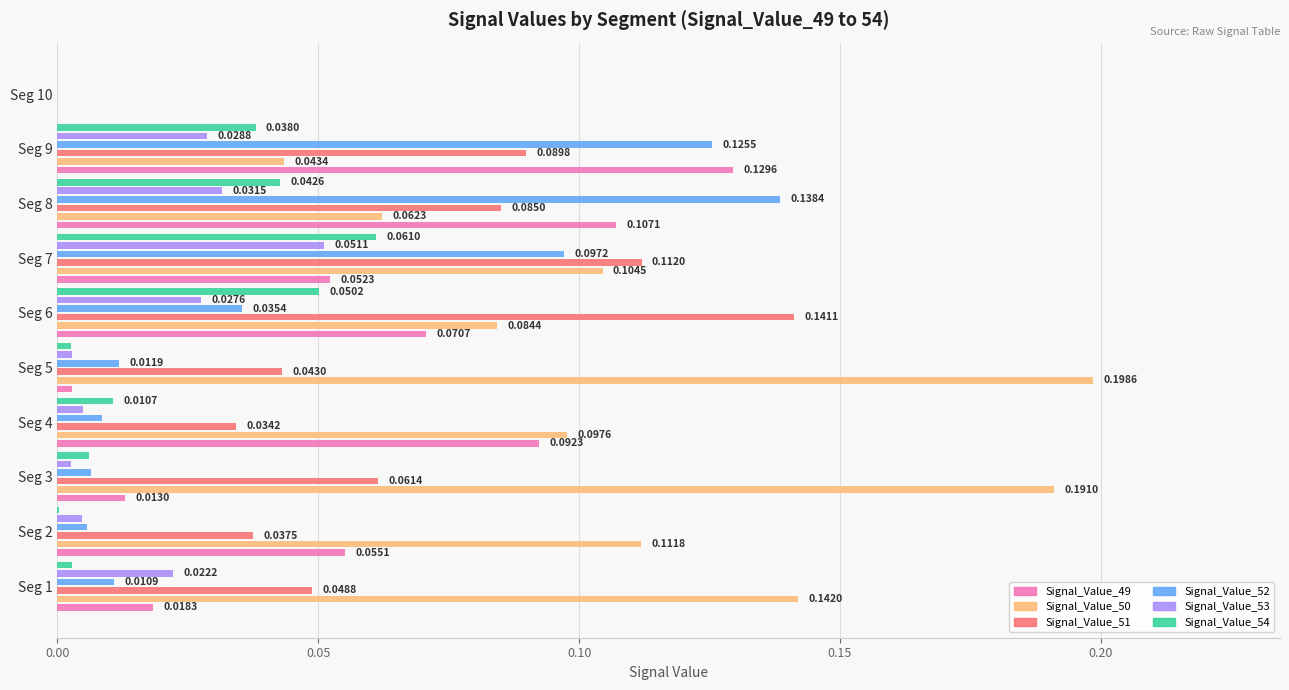

How many groups of bars are there?

10